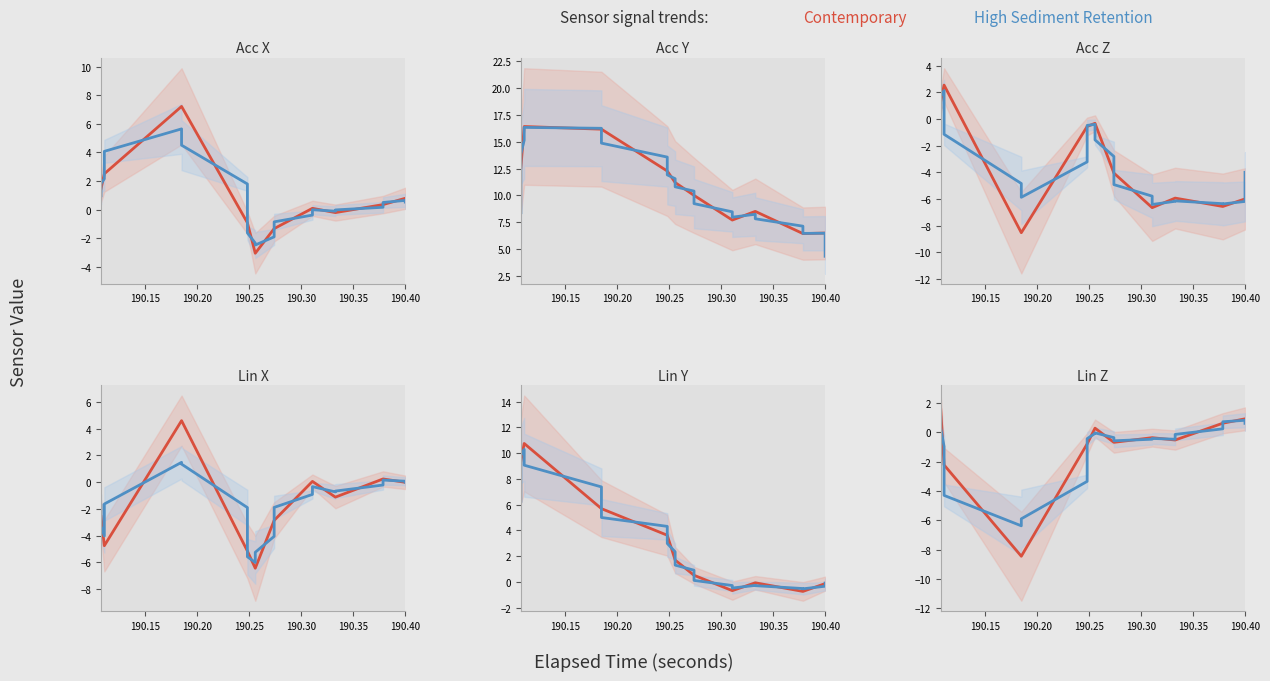

How many lines are shown in the chart?

2